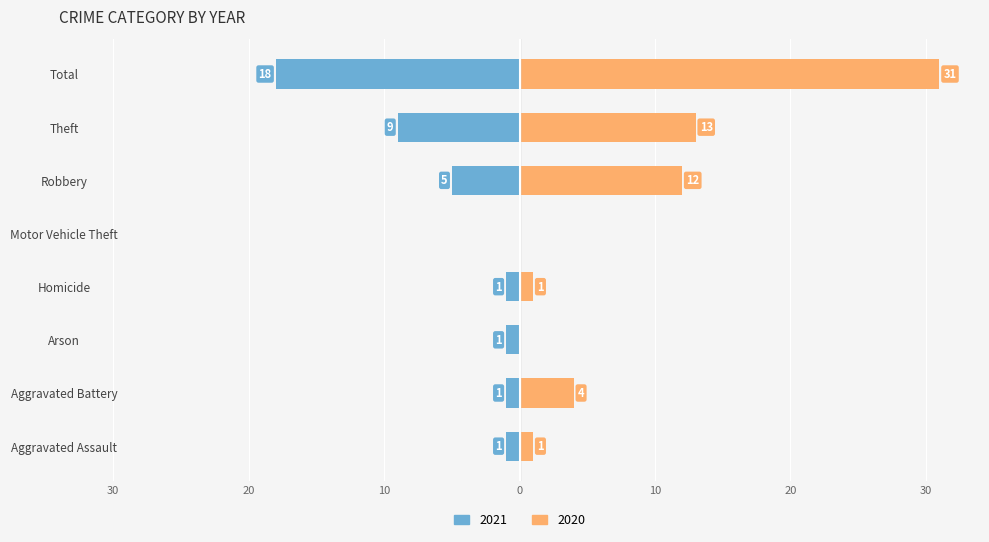

Which series has the largest total across all categories?

2020